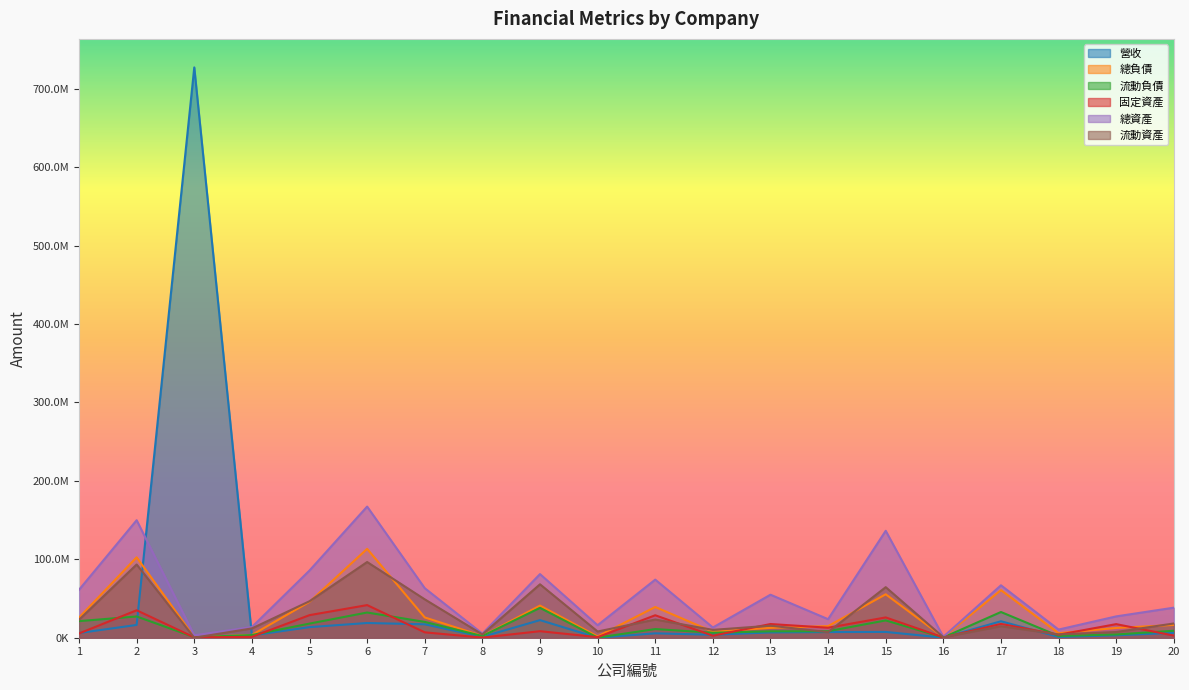

Rank the categories by 總資產 value from lowest to highest.

16, 3, 8, 18, 12, 4, 10, 14, 19, 20, 13, 1, 7, 17, 11, 9, 5, 15, 2, 6